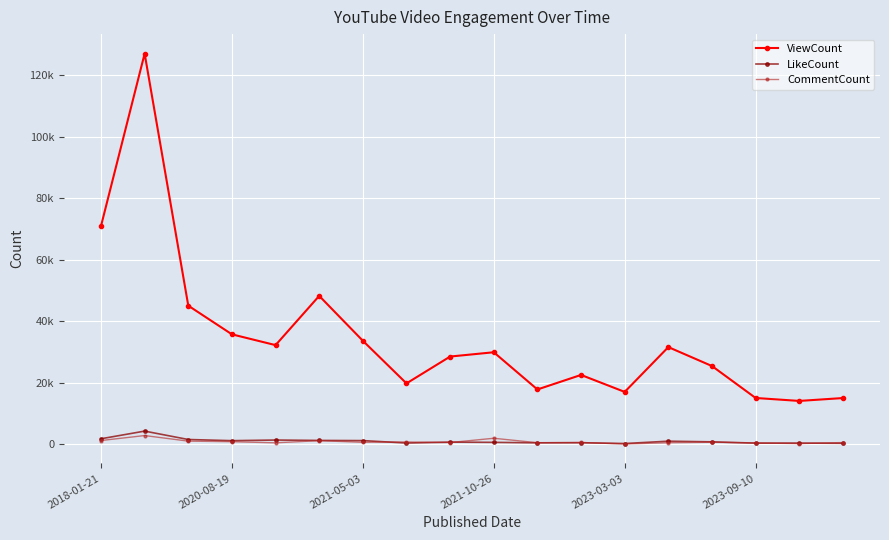

Which series has the widest spread of values?

ViewCount